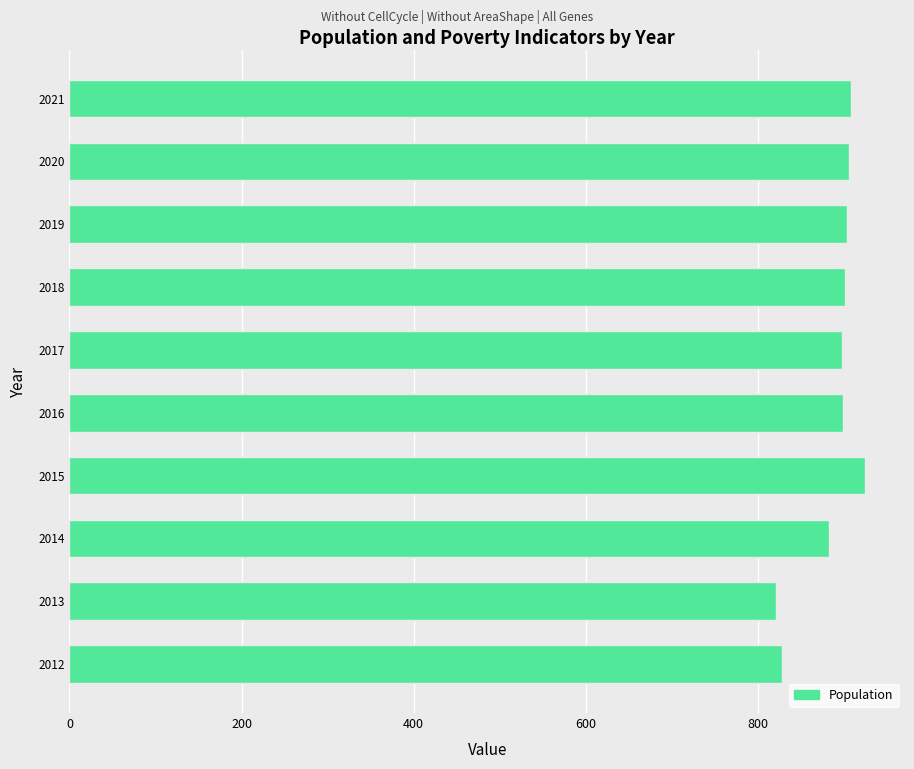

What is the ratio of the value at 2014 to the value at 2017?

1.0